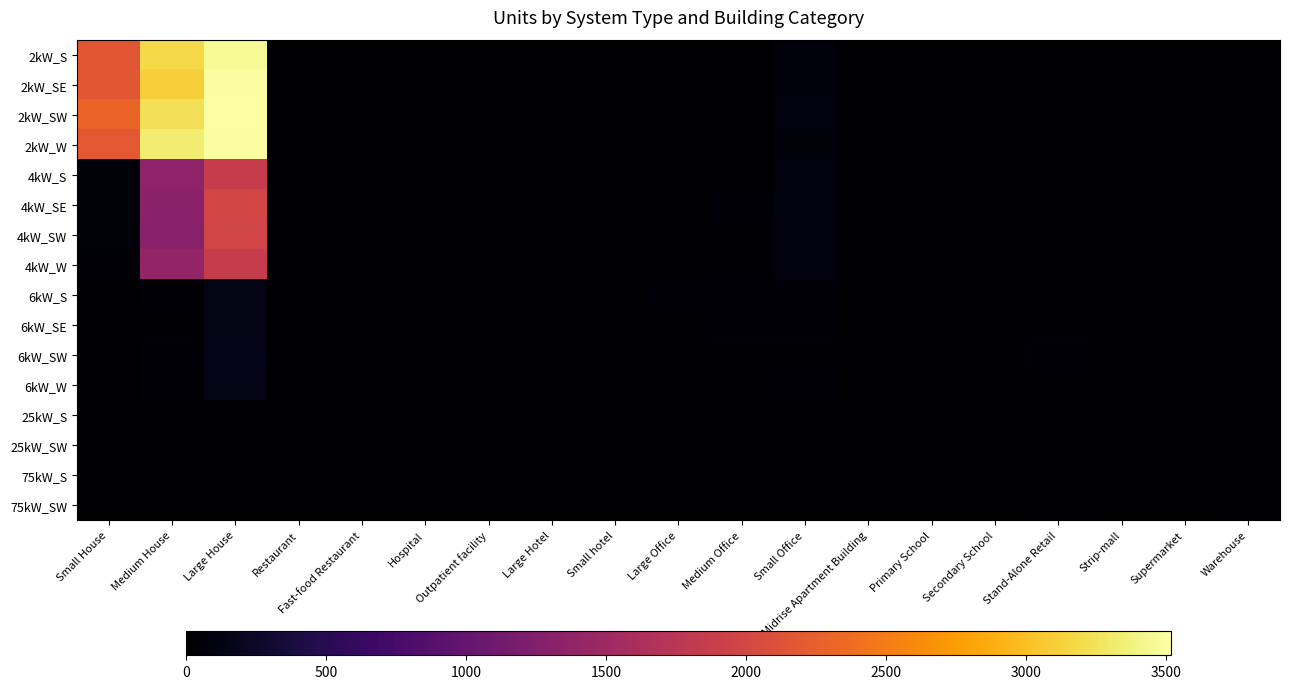

How many series are shown in this chart?

16